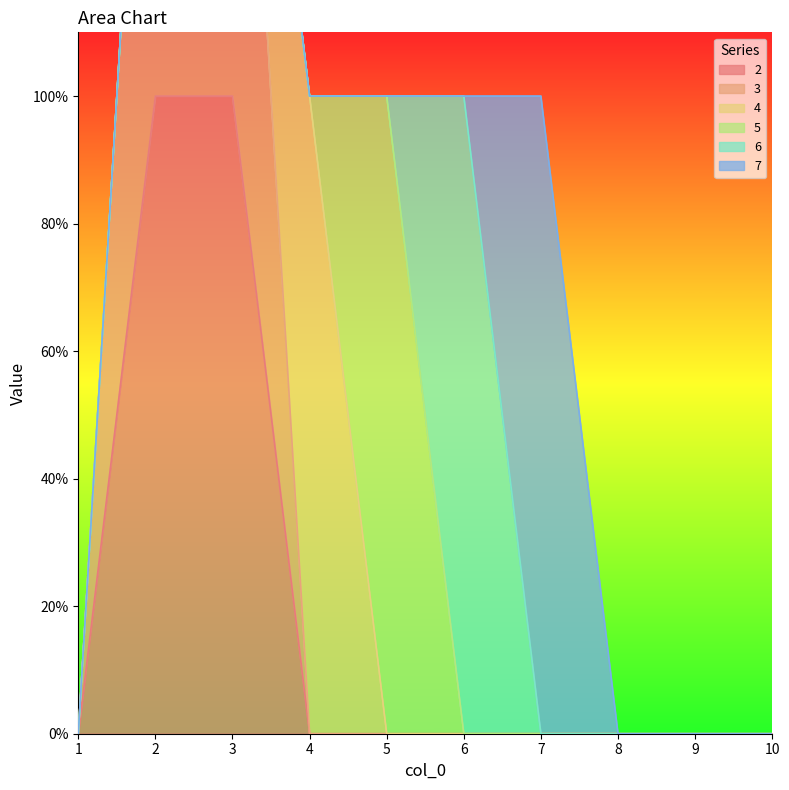

How many categories are shown in the chart?

10